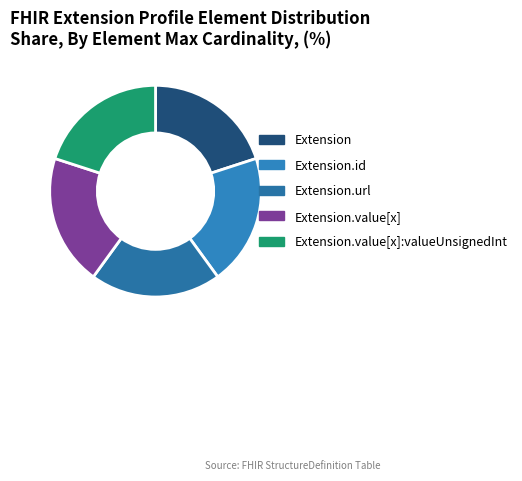

How many segments does this pie chart have?

5